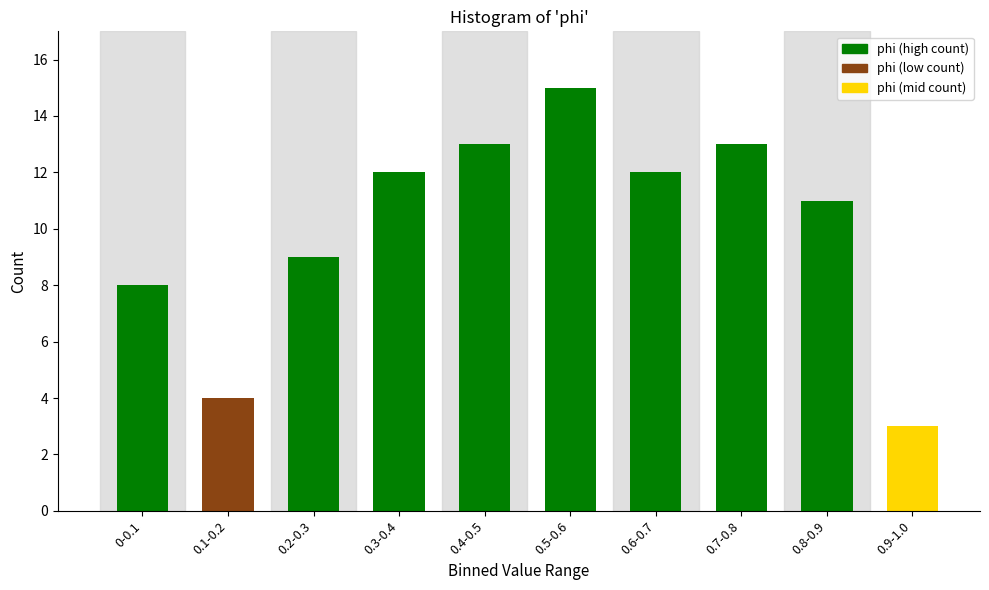

Reading right to left, extract all data points from this chart.

3	11	13	12	15	13	12	9	4	8